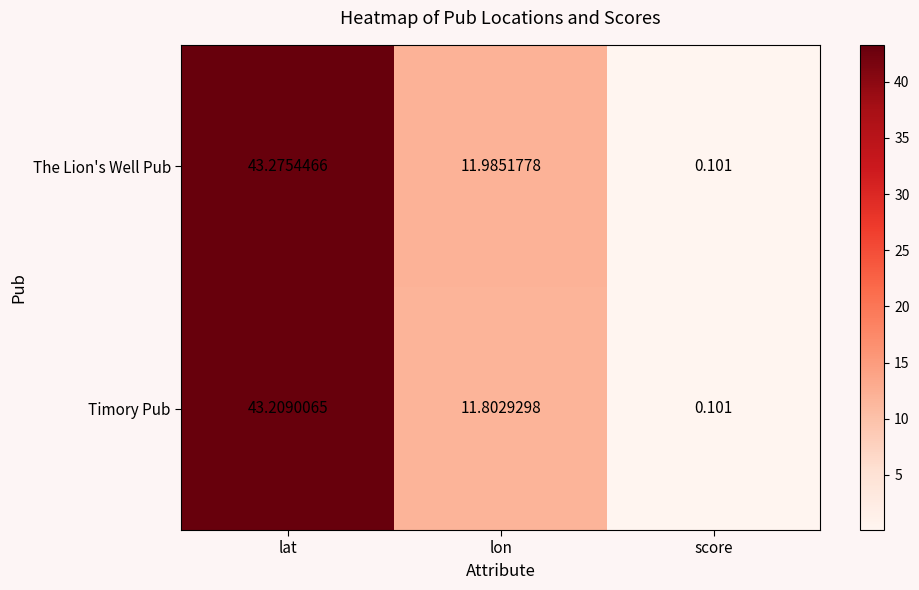

Which category has the lowest value across all series?

score